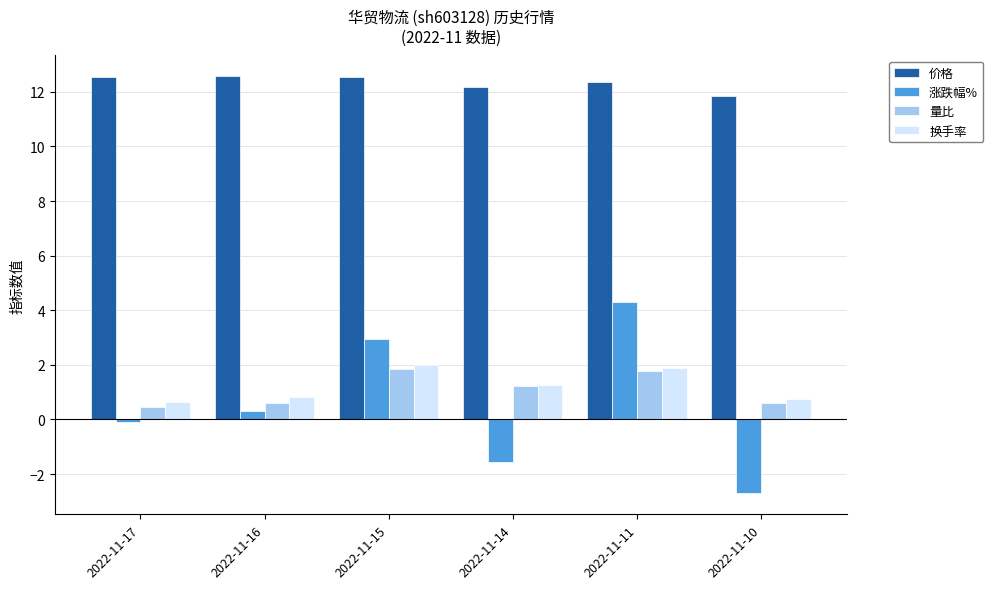

What is the difference between the maximum and minimum values in the 量比 series?

1.4